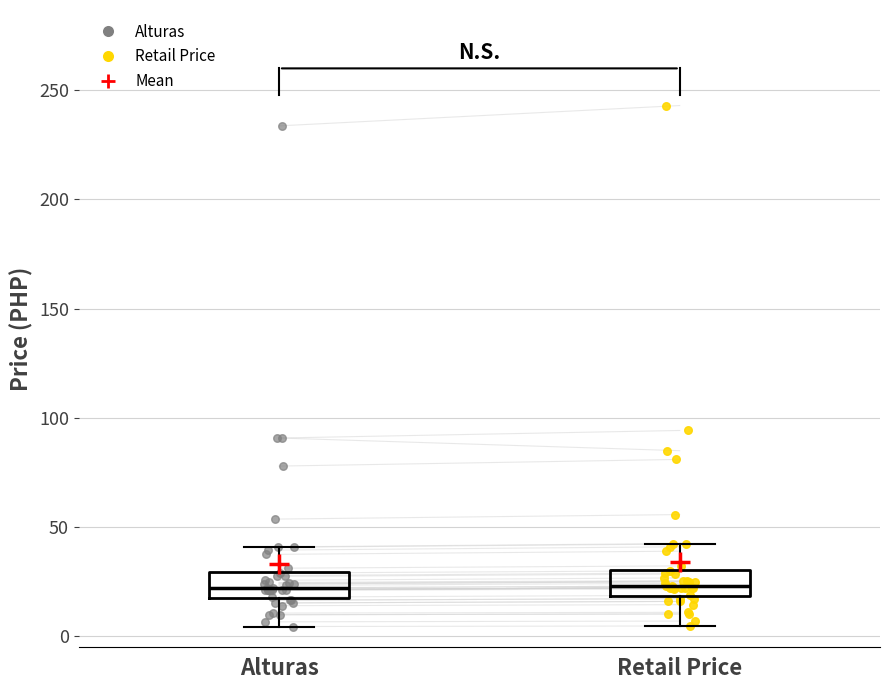

Reading left to right, transcribe this box plot: for each box, give where its median line is, the range the box spans, and where its two whiskers end, as read against the y-axis. The values are not printed on the chart, so give them approximately, as read against the axis.

Alturas: median 20 (inside the box), box 20 to 30, whiskers 5 to 40
Retail Price: median 25, box 20 to 30, whiskers 5 to 45